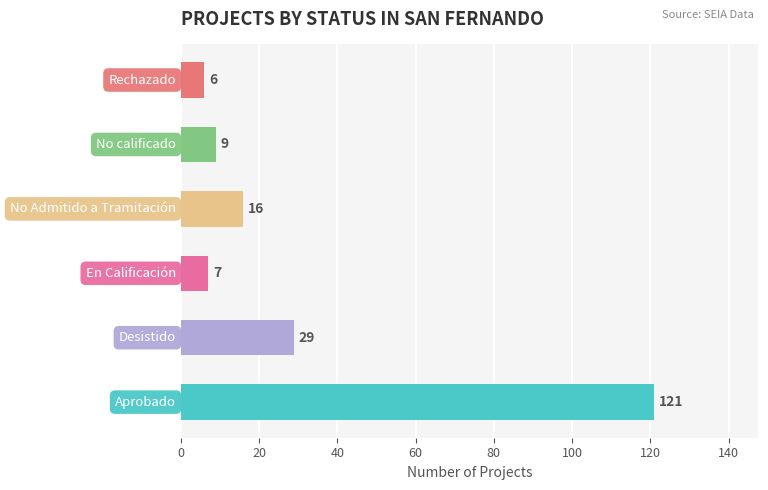

How many bars are there in total?

6